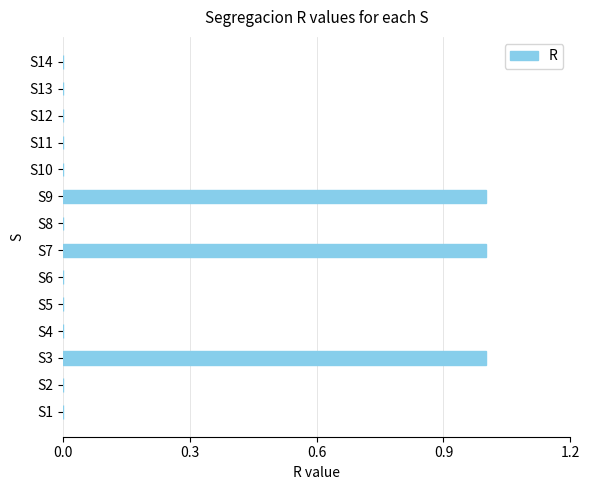

True or false: the data shows 1 at S14.

False